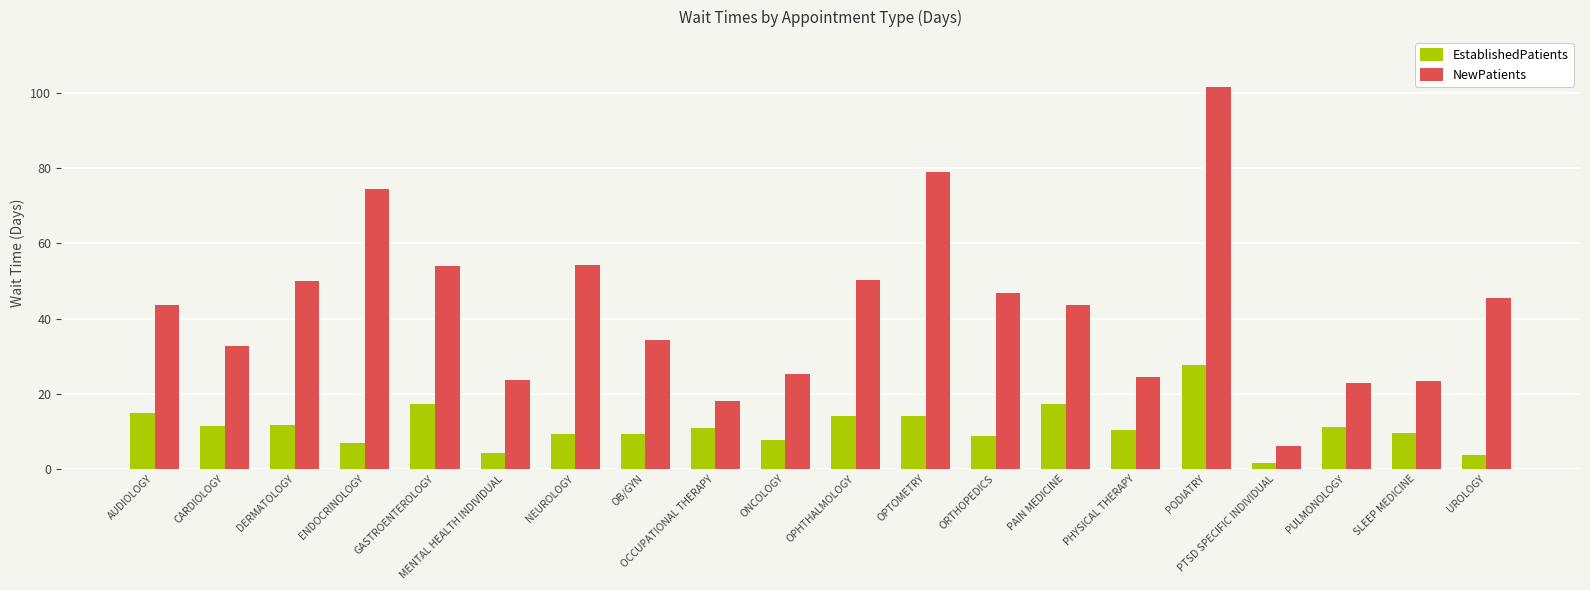

The value of NewPatients at PODIATRY is 101.7. True or false?

True